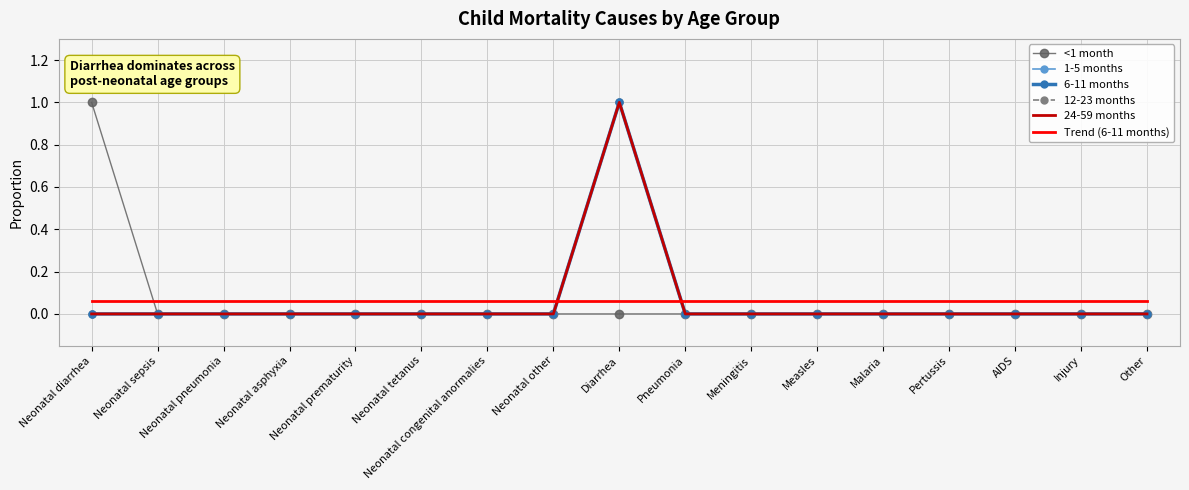

Which series has the largest total across all categories?

<1 month